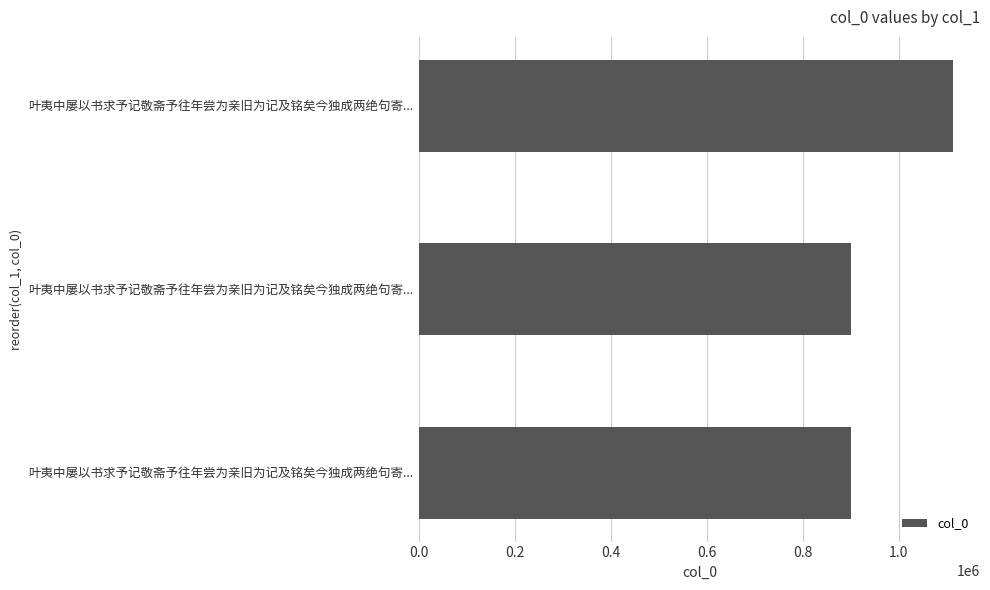

How many series are shown in this chart?

1